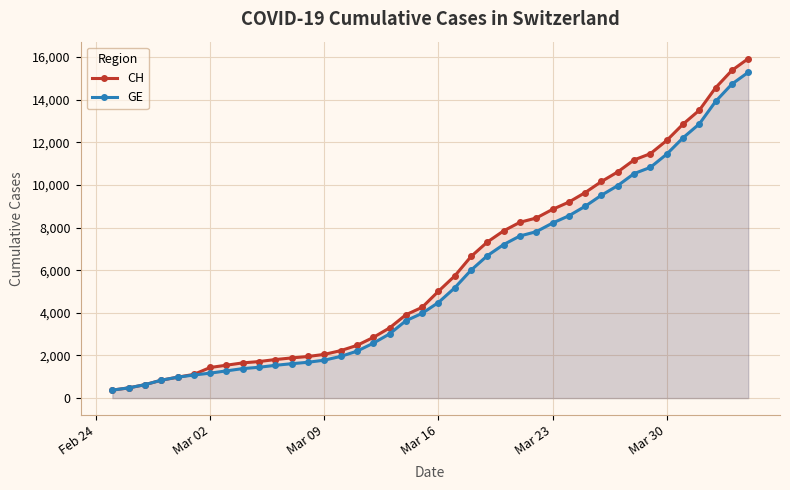

Reading left to right, what are all the values shown in this chart?

CH: 375	479	630	840	981	1113	1436	1544	1652	1715	1809	1885	1952	2051	2226	2472	2845	3291	3908	4259	5012	5731	6644	7323	7847	8249	8449	8855	9196	9642	10162	10613	11175	11467	12086	12852	13505	14561	15375	15926
GE: 375	479	630	840	981	1083	1171	1278	1384	1447	1538	1614	1681	1780	1955	2201	2574	3010	3627	3978	4485	5174	6002	6681	7205	7607	7807	8213	8554	9000	9520	9971	10533	10825	11444	12210	12863	13919	14733	15284